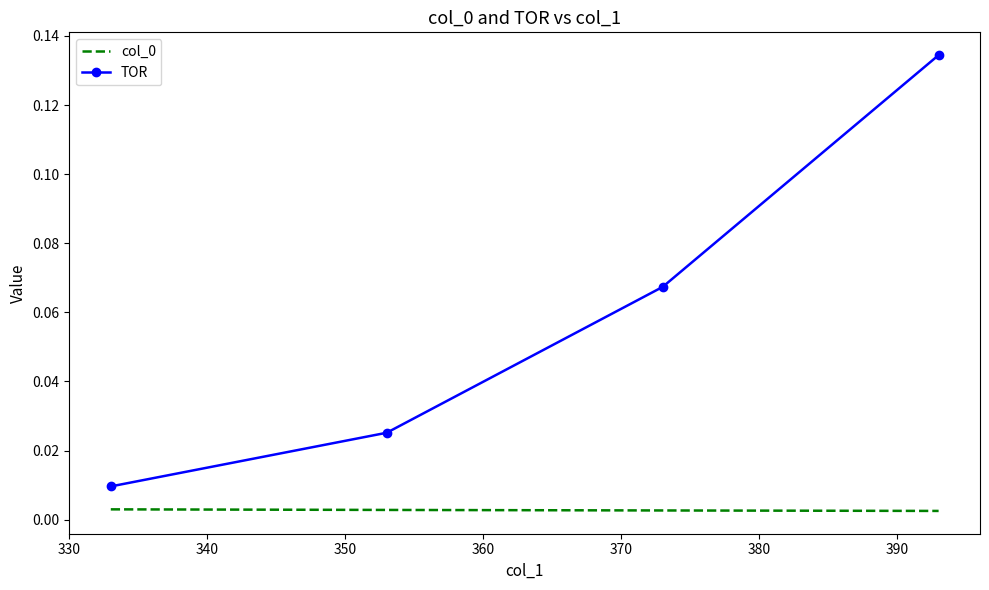

Count the col_0 values in the range 0 to 1.

4